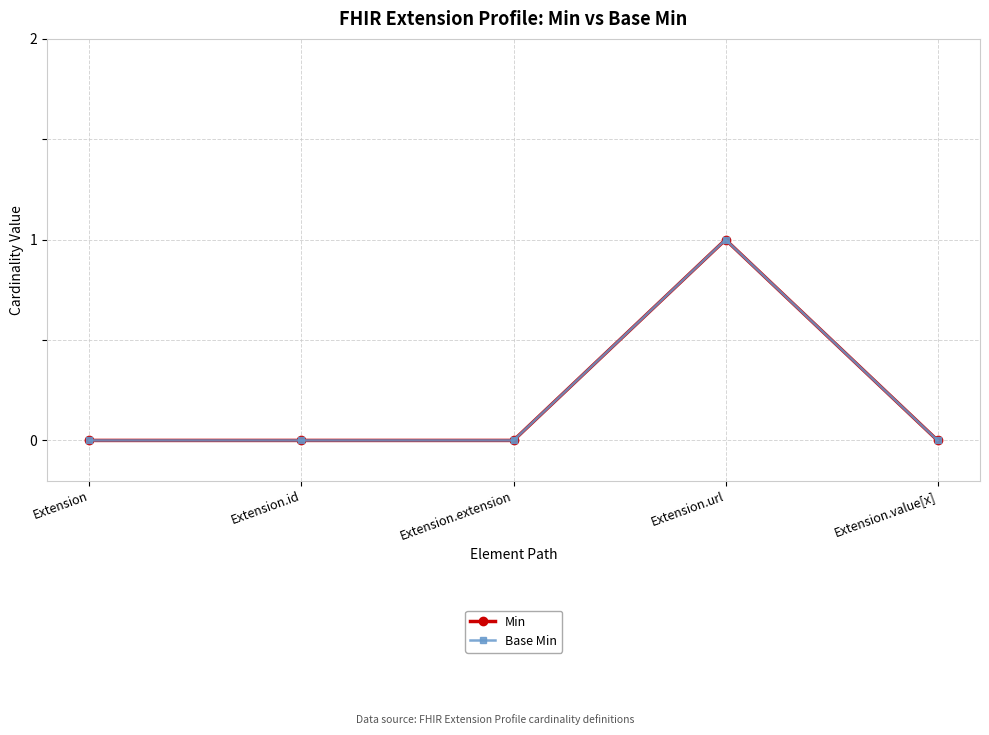

How many categories are shown in the chart?

5